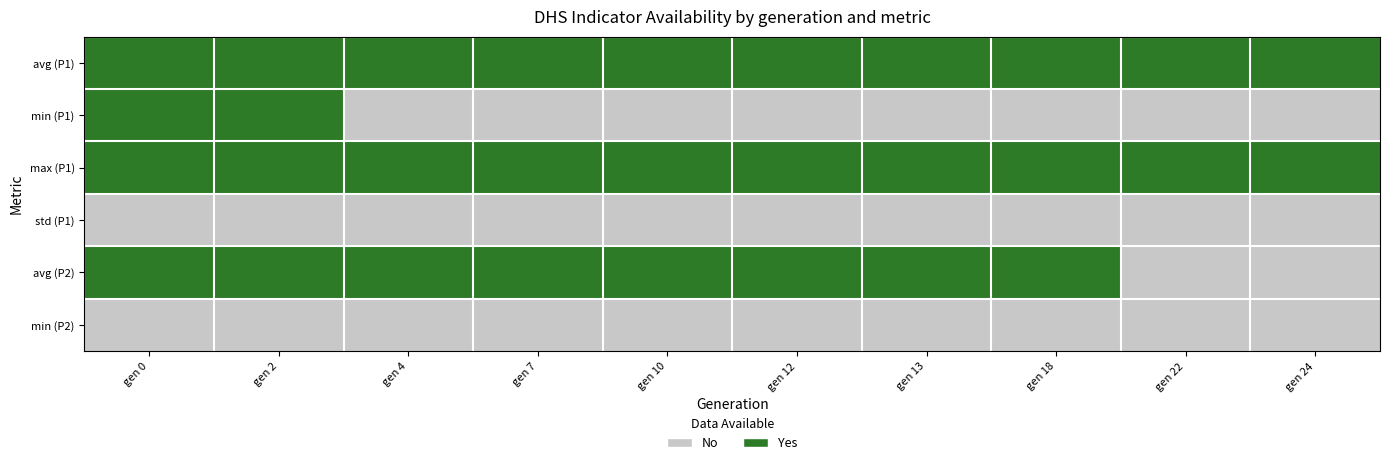

At how many categories does at least one series exceed 0?

10